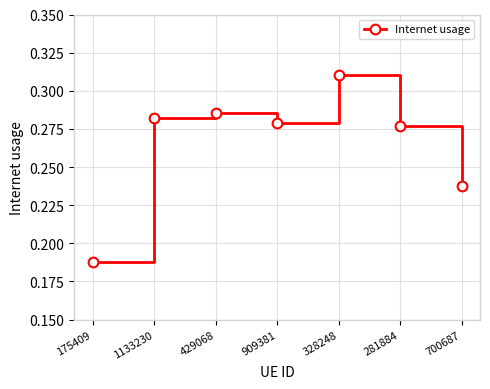

Which category has the highest value across all series?

328248